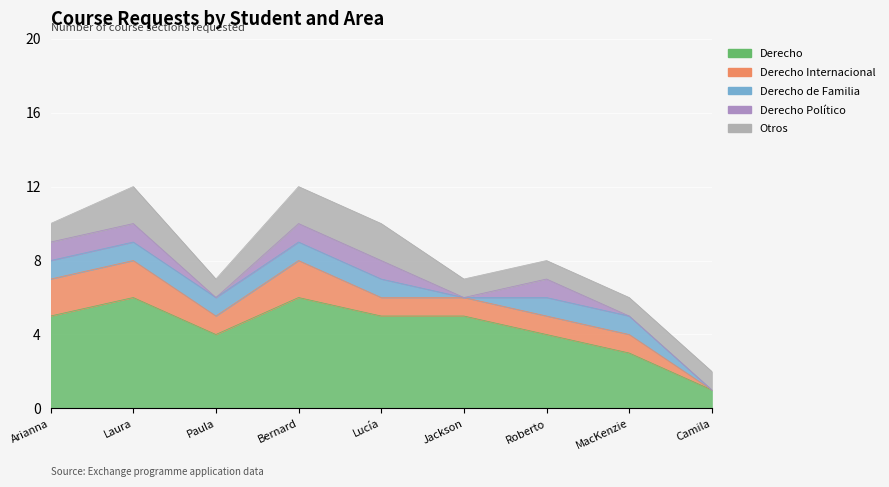

What is the difference between the maximum and minimum values in the Otros series?

1